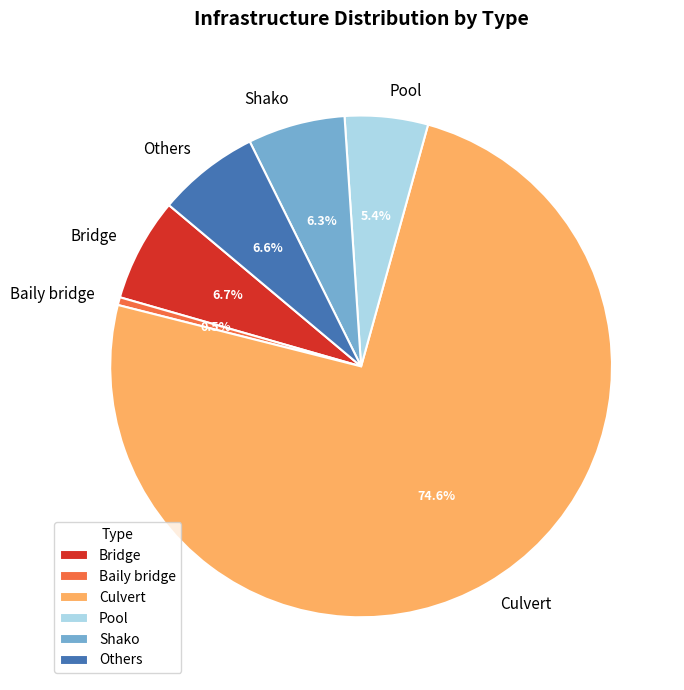

The Others slice represents 20% of the pie. True or false?

False